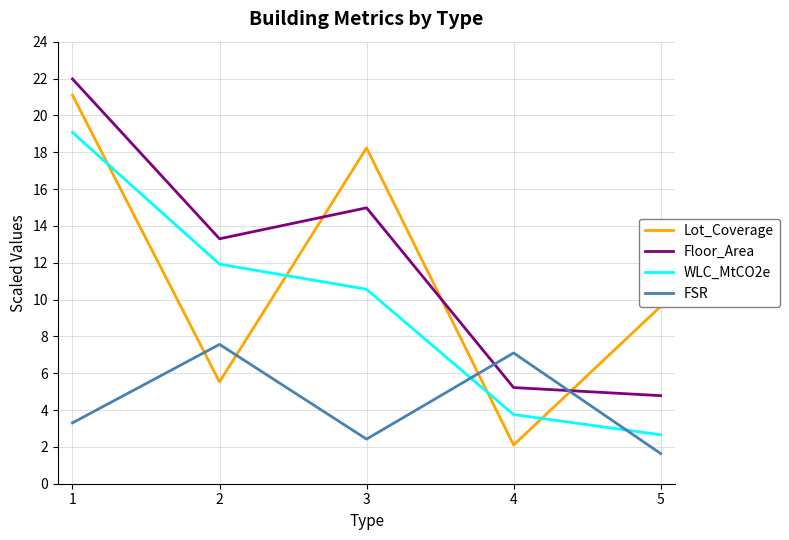

At 4, list the series in order from largest to smallest.

FSR, Floor_Area, WLC_MtCO2e, Lot_Coverage